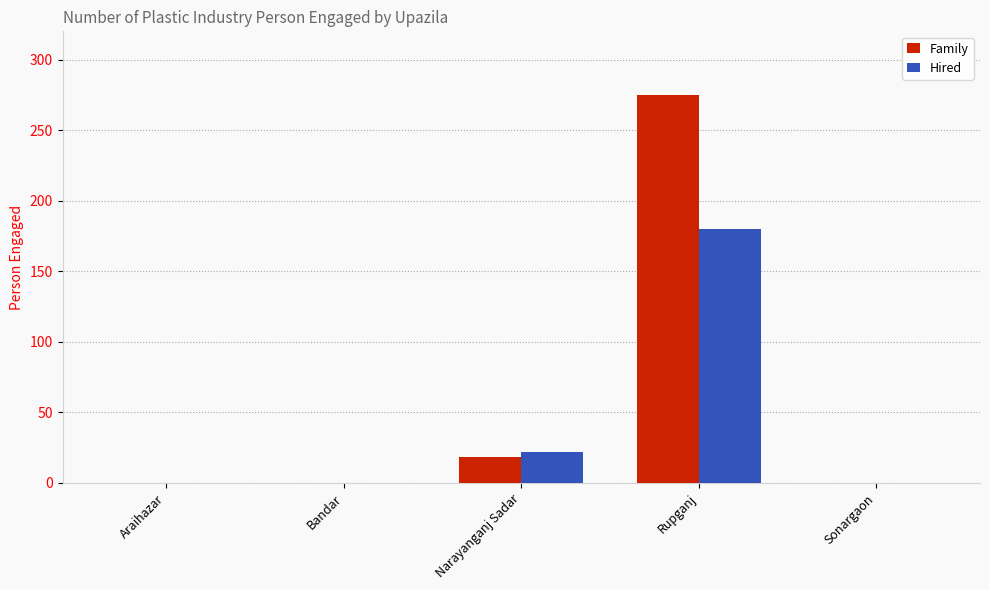

Are the bars horizontal?

No